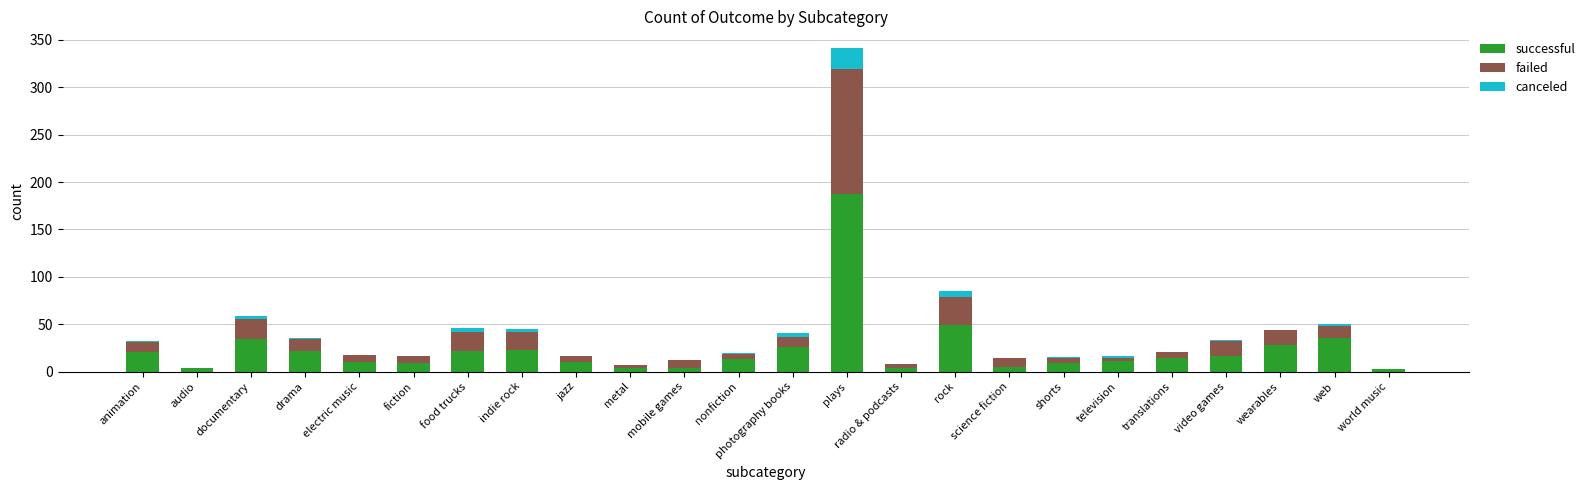

Does the chart contain stacked bars?

Yes